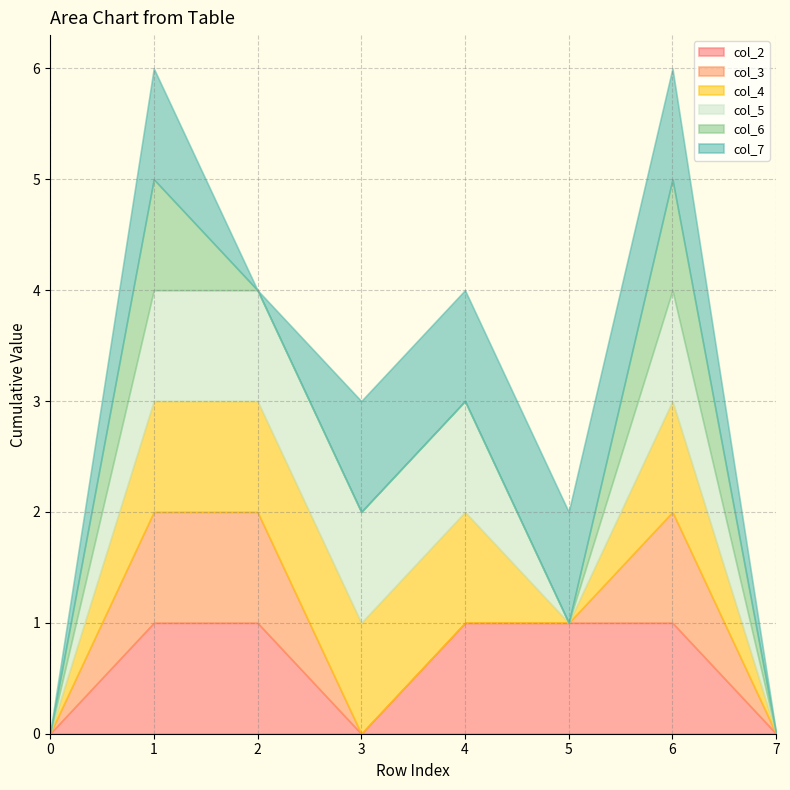

Which series changed the most between 5 and 7?

col_2